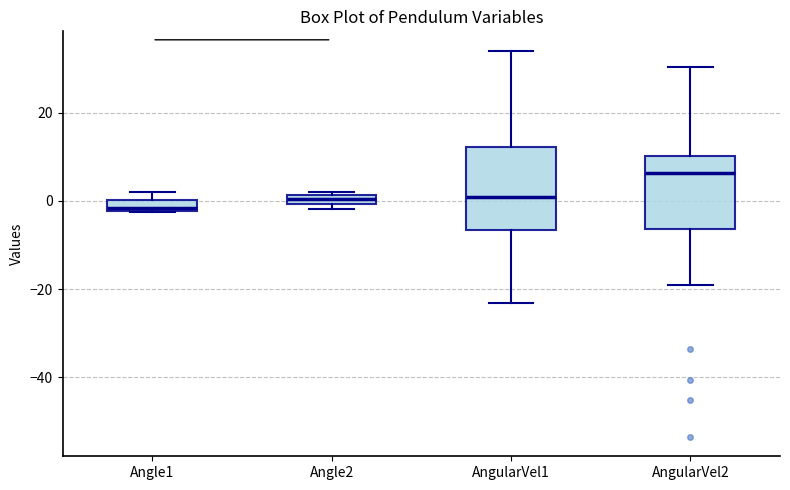

Which box's median line is the highest?

AngularVel2